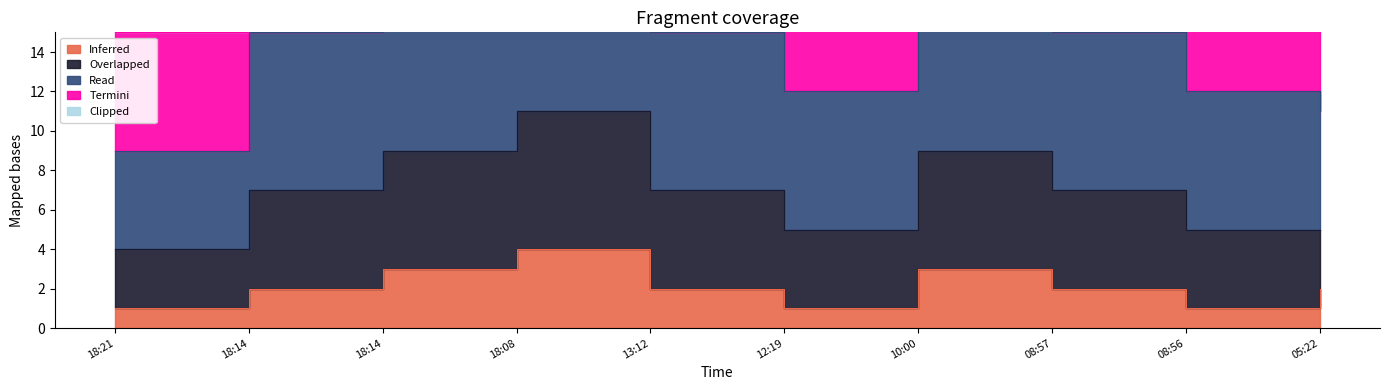

How many interior local peaks does the Inferred series have?

2